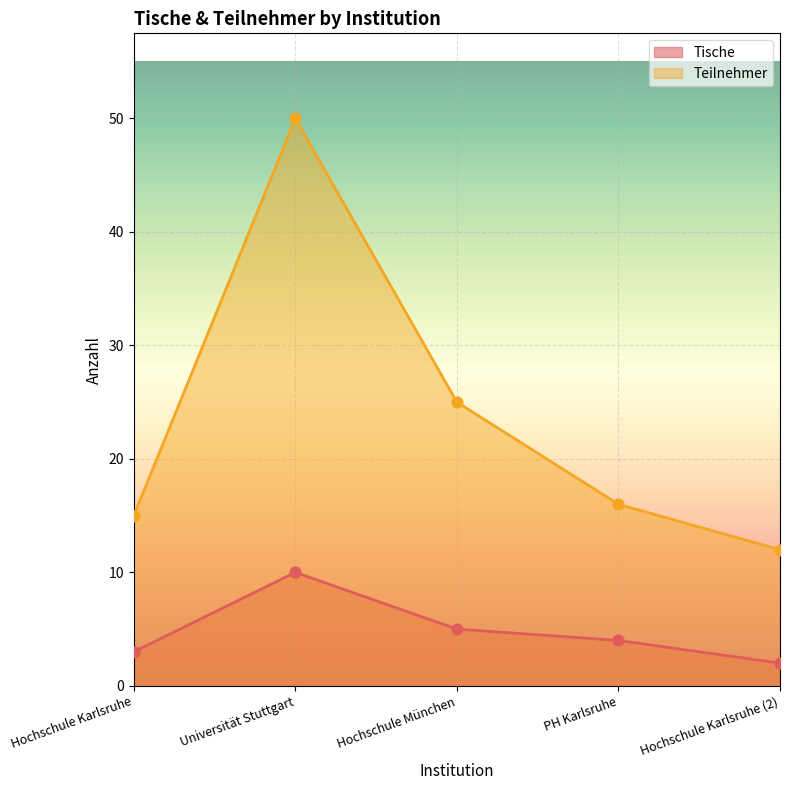

Is the value of Tische at Universität Stuttgart greater than the value of Teilnehmer at Hochschule Karlsruhe (2)?

No